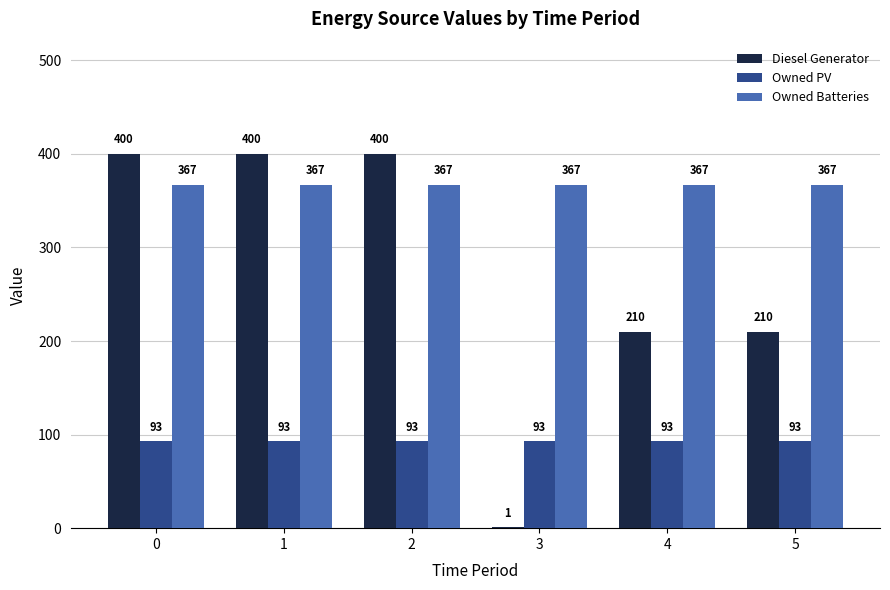

Is it true that Owned PV equals 144 at 4?

False